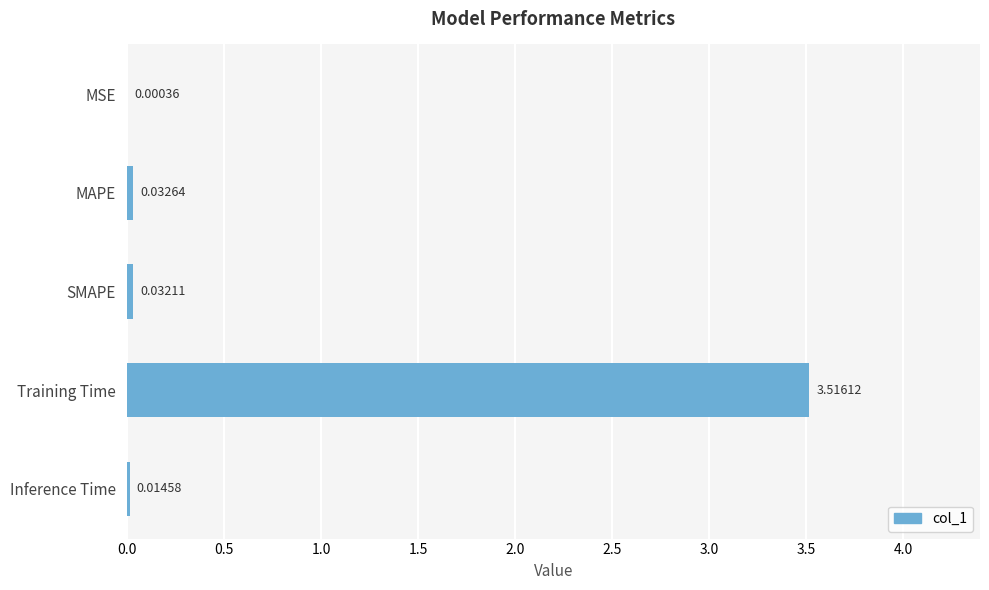

Which label corresponds to the largest value in the chart?

Training Time